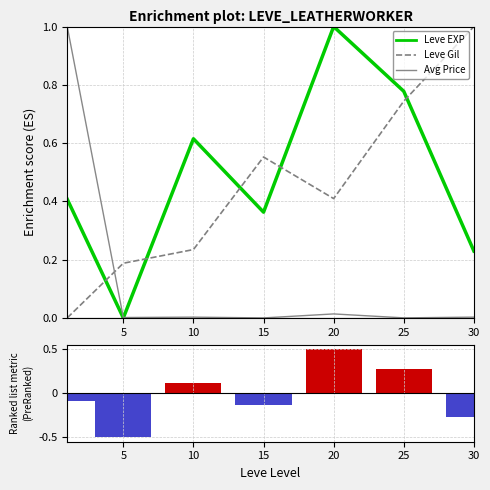

At 30, list the series in order from smallest to largest.

Ranking metric scores, Avg Price, Leve EXP, Leve Gil